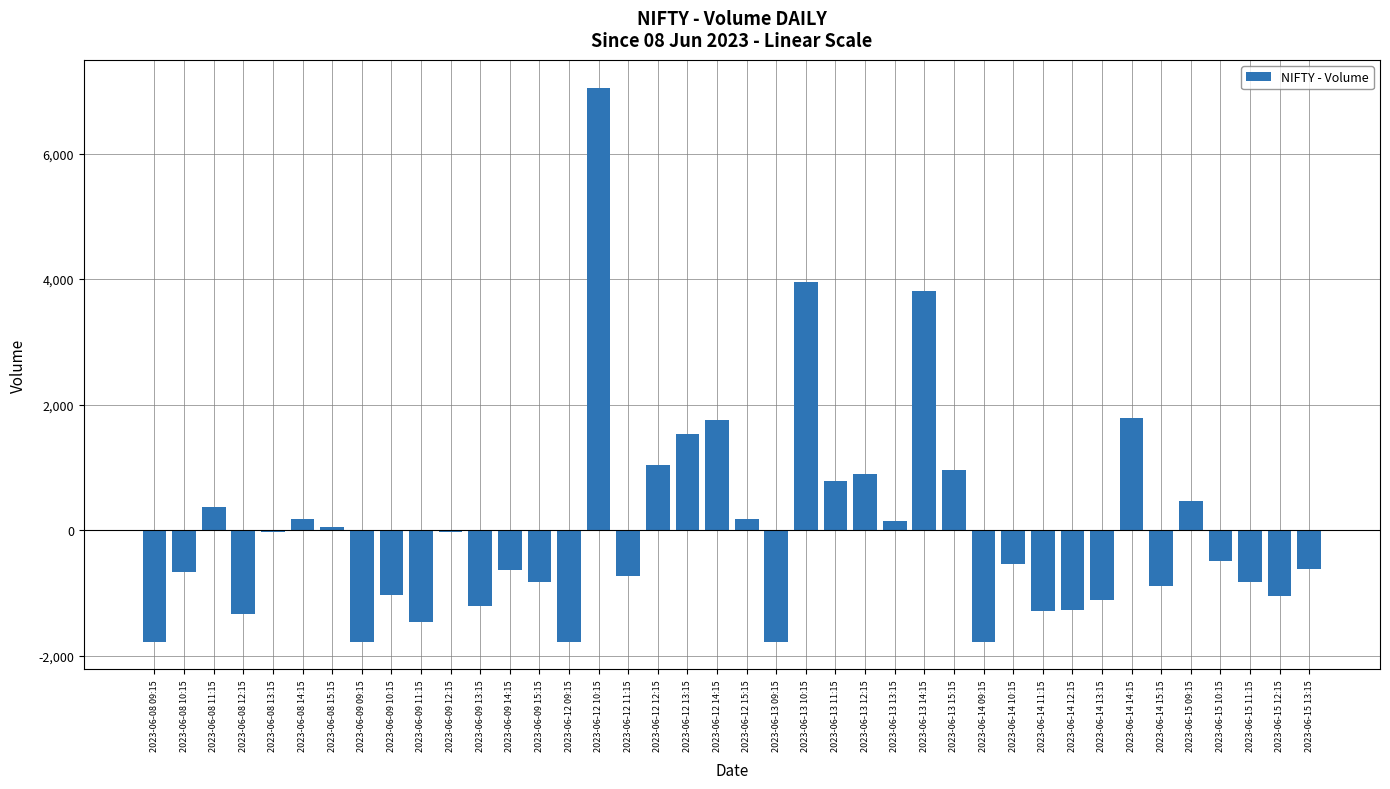

The value at 2023-06-12 13:15 is 630.9. True or false?

False